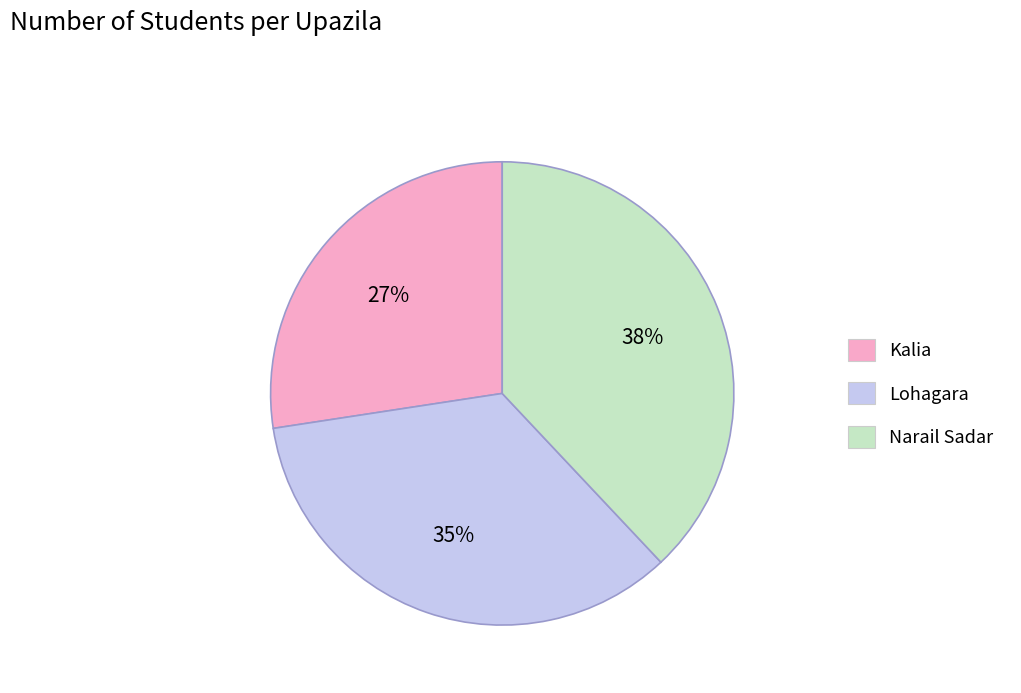

Which slice is the smallest?

Kalia